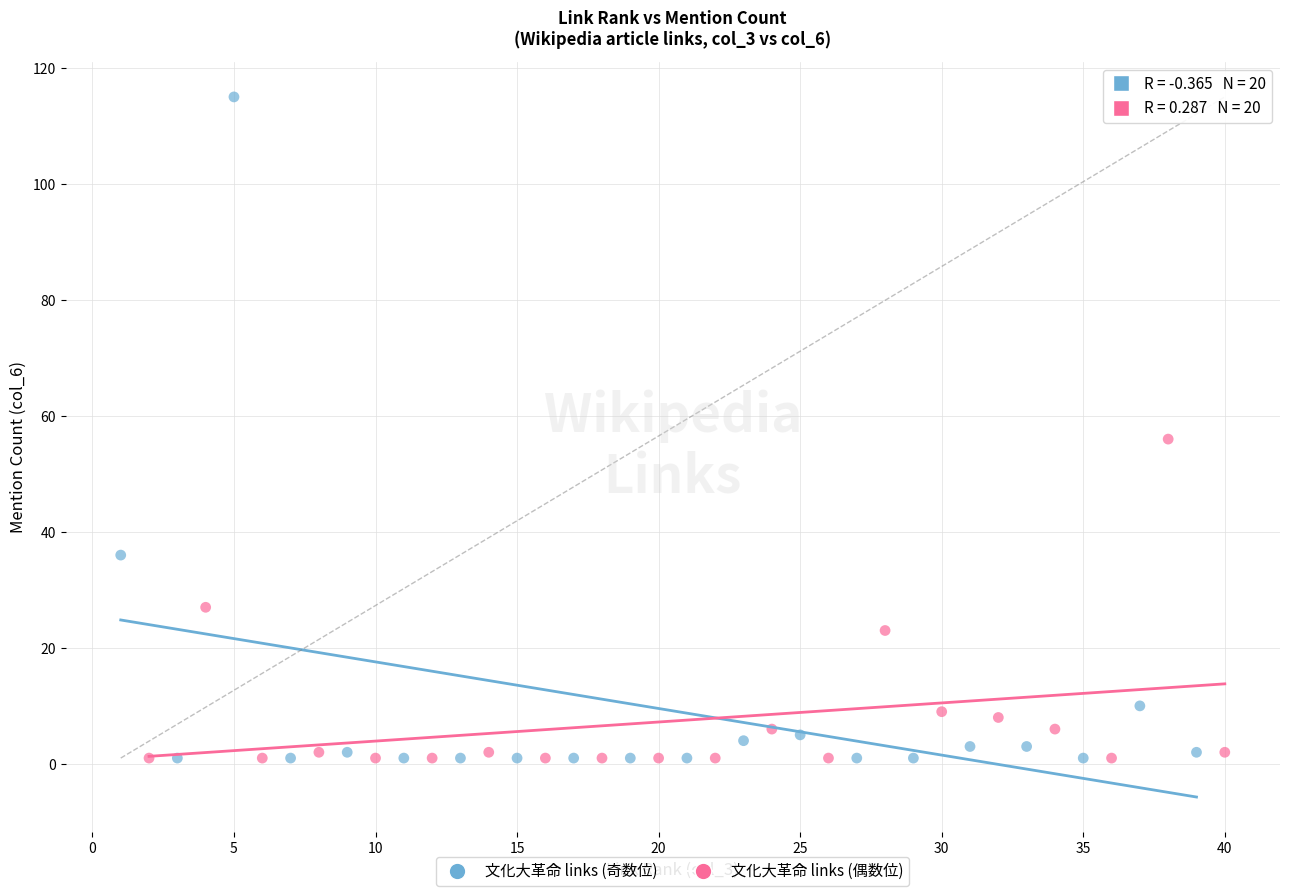

Which series has the widest spread of Y values?

文化大革命 links (奇数位)